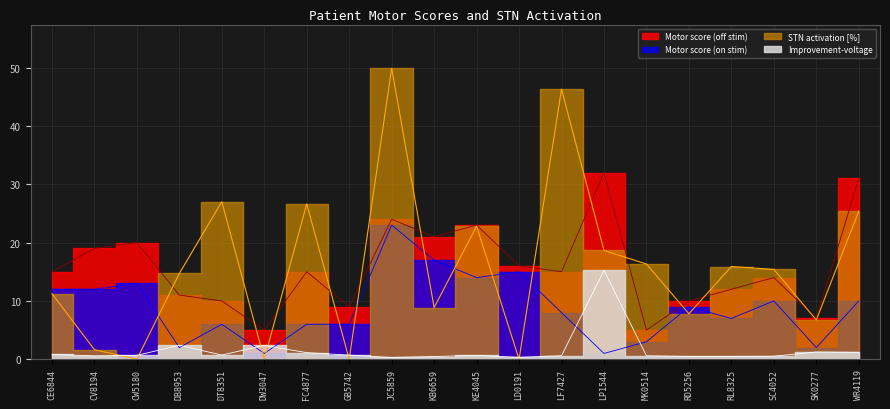

In Motor score (off stim), how many points are lower than both neighbors (excluding endpoints)?

6